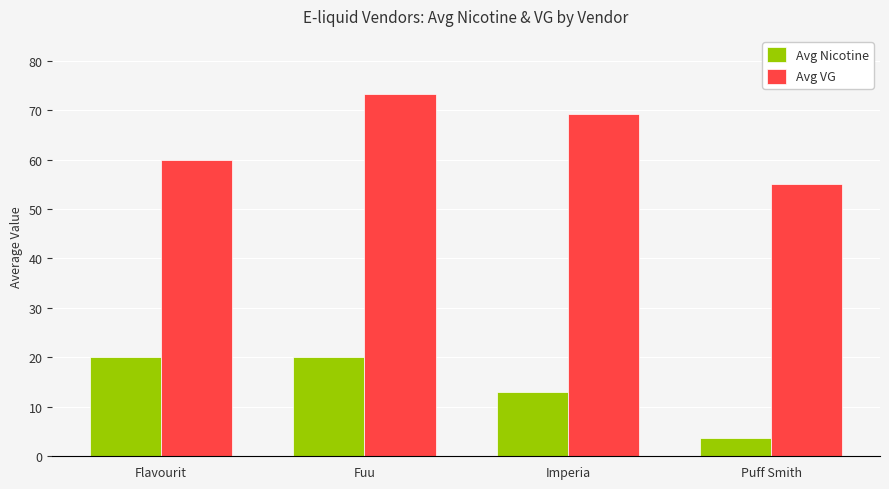

Which series has the largest total across all categories?

Avg VG